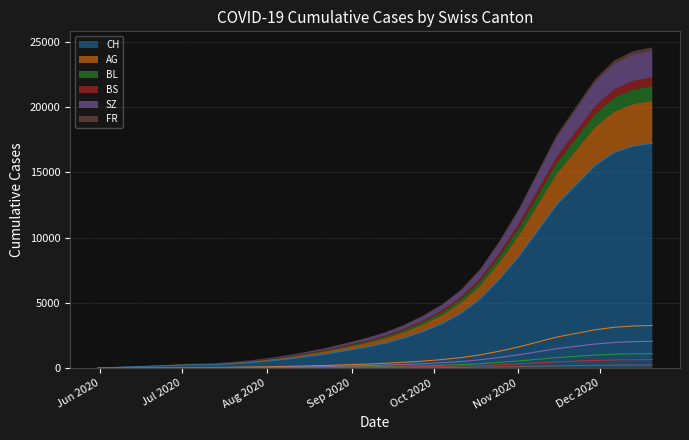

True or false: FR and SZ intersect in this chart.

True